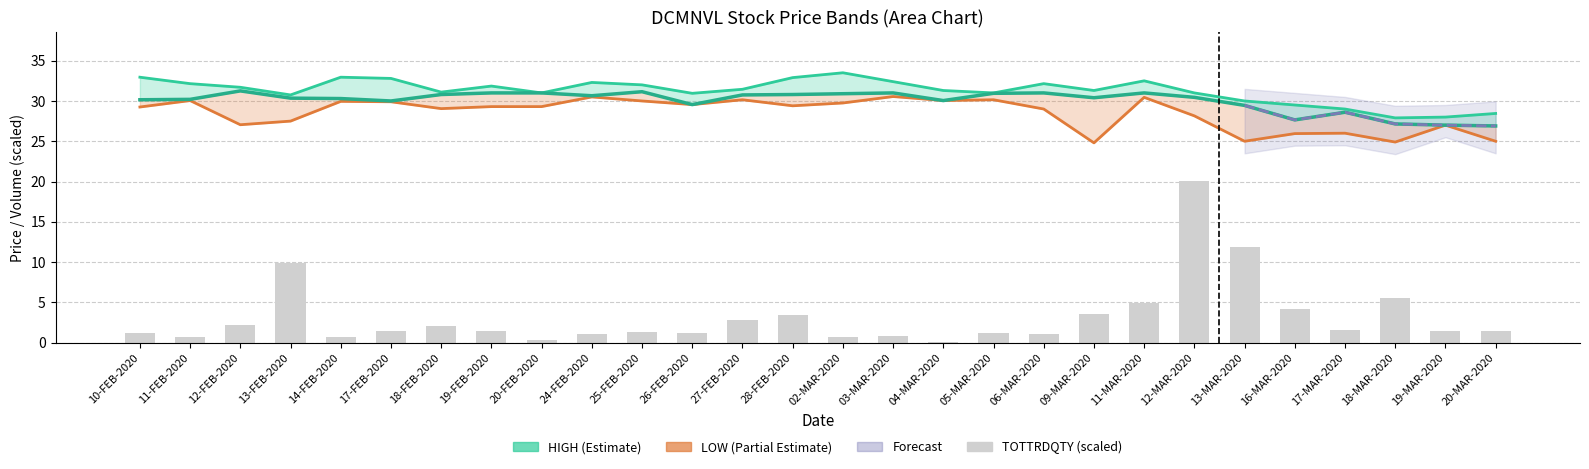

Where does the TOTTRDQTY (scaled) series first go above 1?

10-FEB-2020